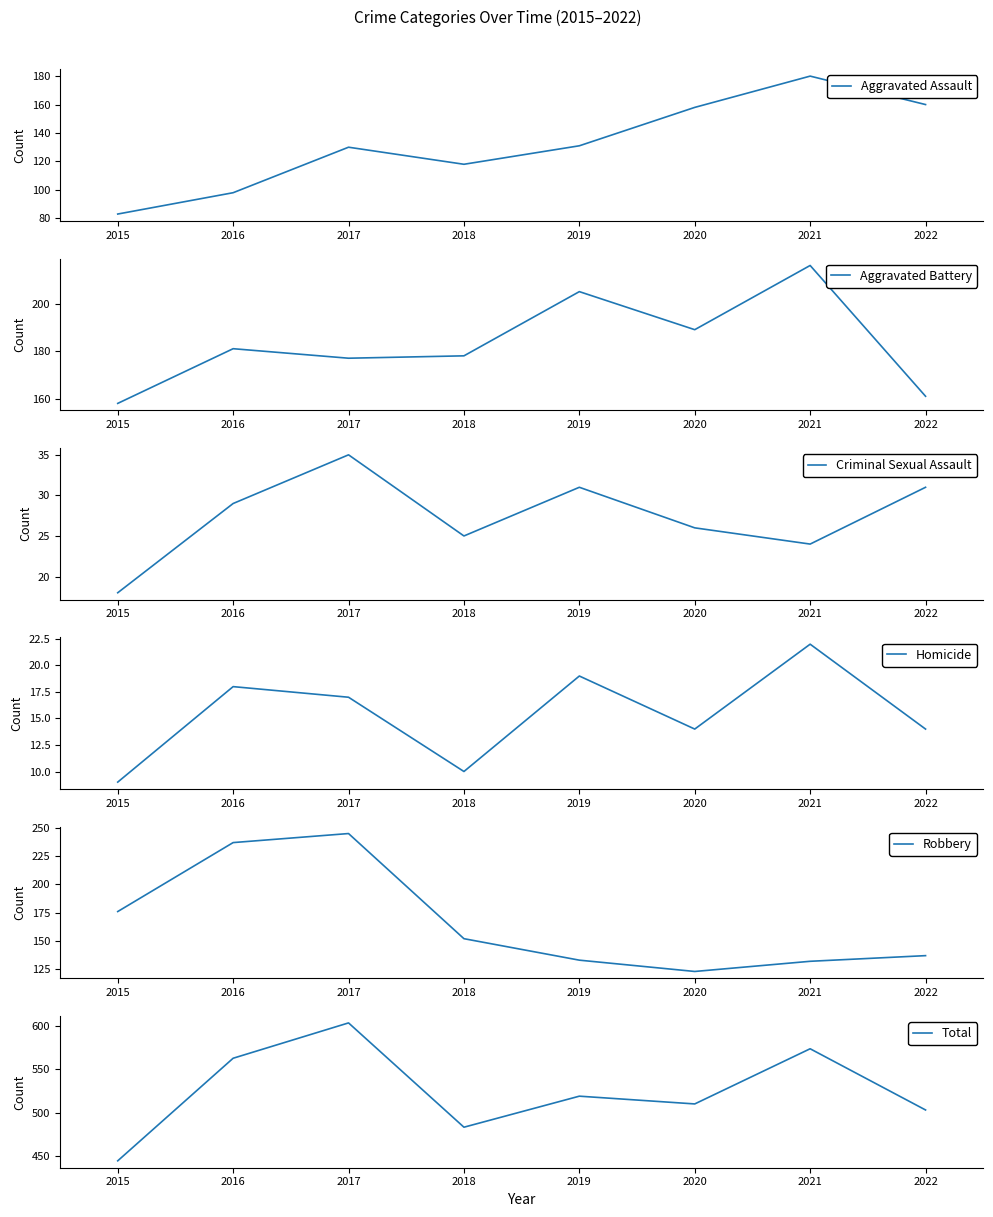

Count the number of categories in the chart.

8